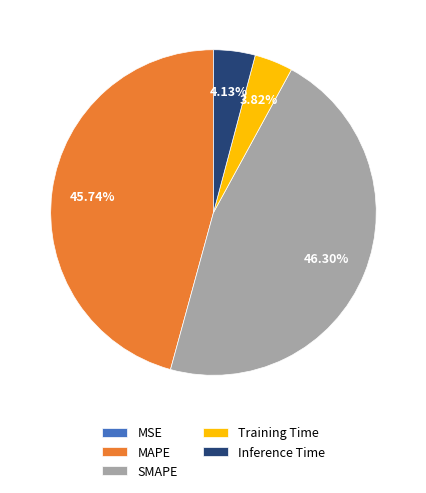

Combined, do SMAPE and MAPE account for over 50%?

Yes